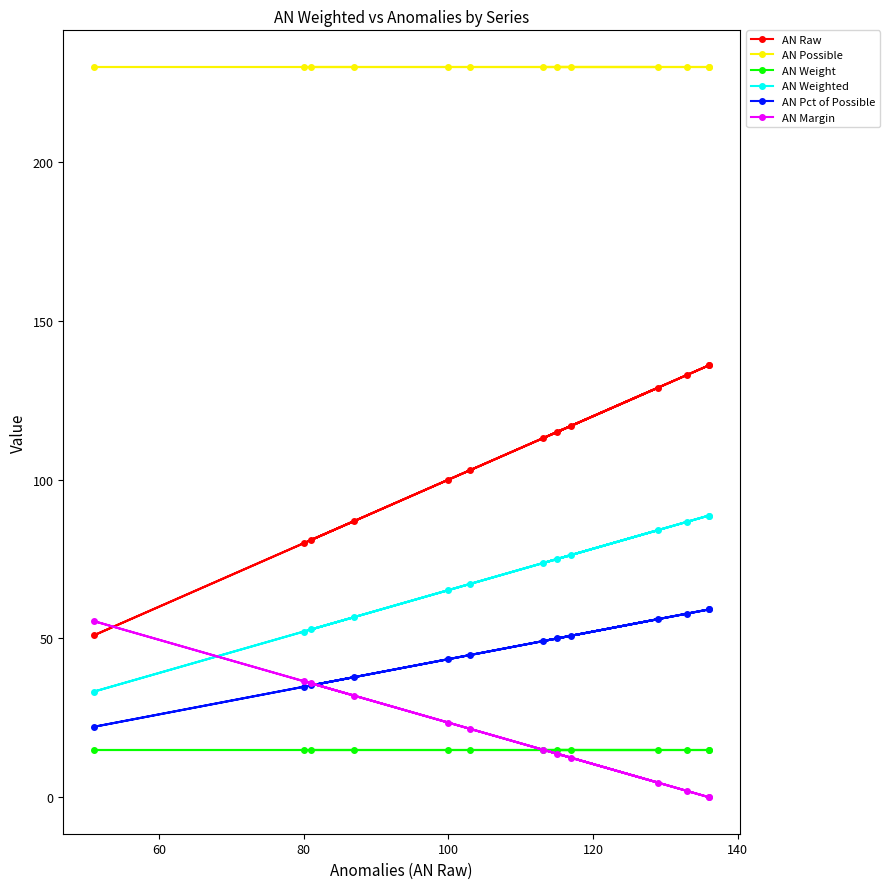

What is the sum of the AN Weight values at 100 and 80?

30.0